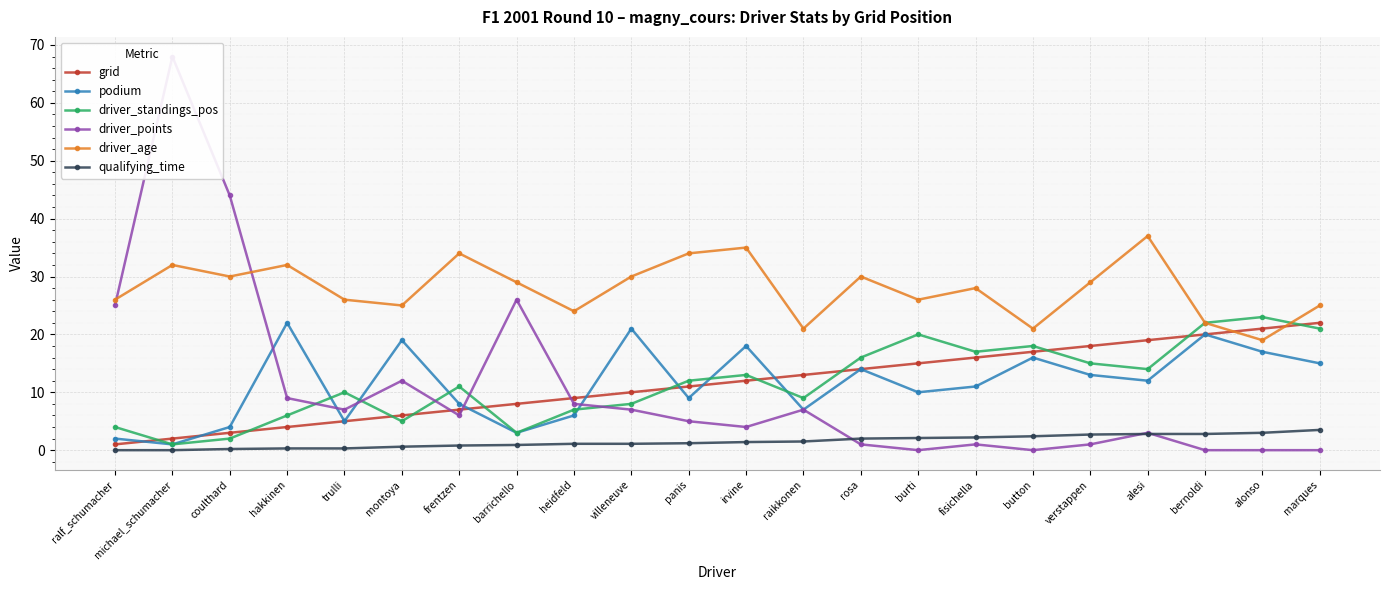

Rank the series by their maximum value, from highest to lowest.

driver_points, driver_age, driver_standings_pos, grid, podium, qualifying_time